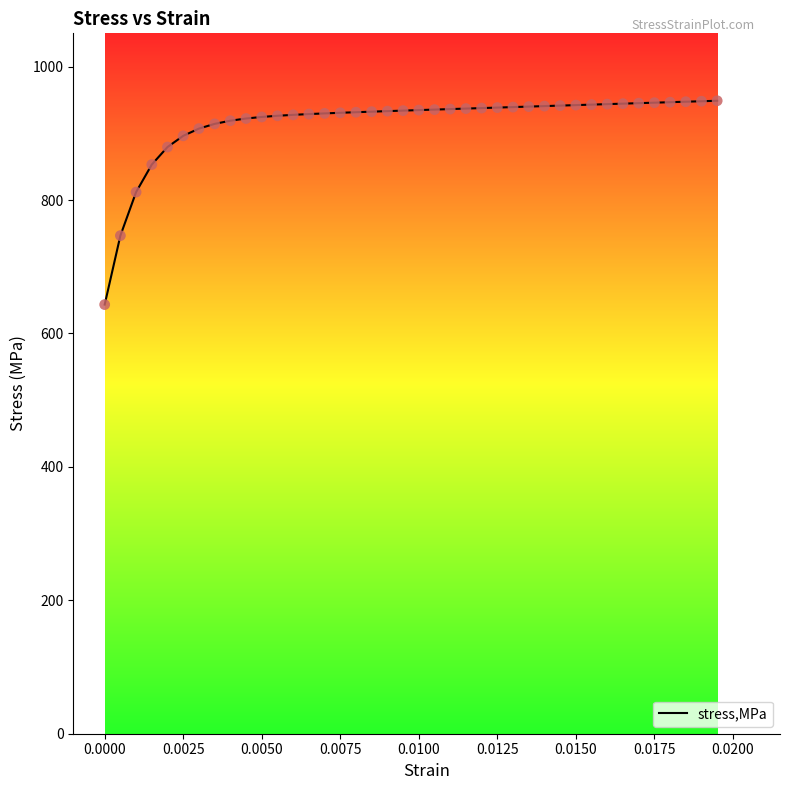

What is the difference between the maximum and minimum values?

305.6